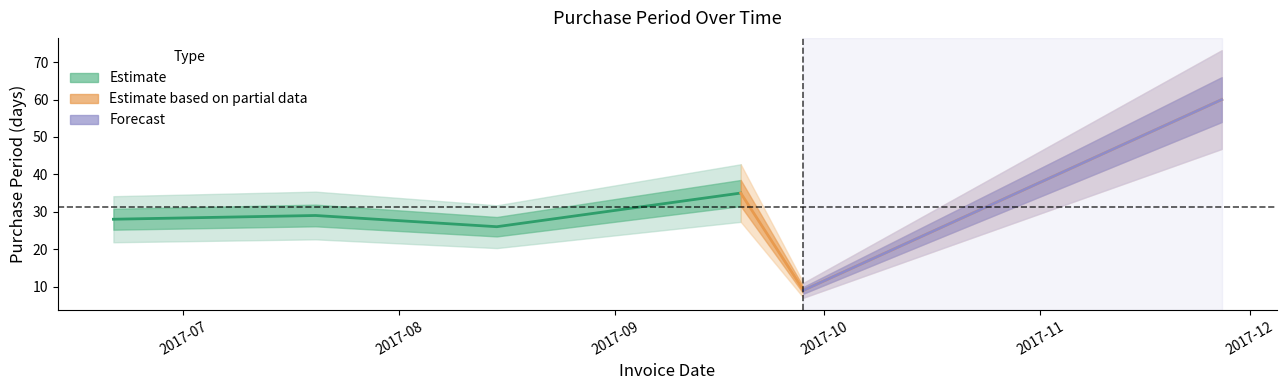

List the labels in order of value, largest first.

2017-11-27, 2017-09-19, 2017-07-20, 2017-06-21, 2017-08-15, 2017-09-28